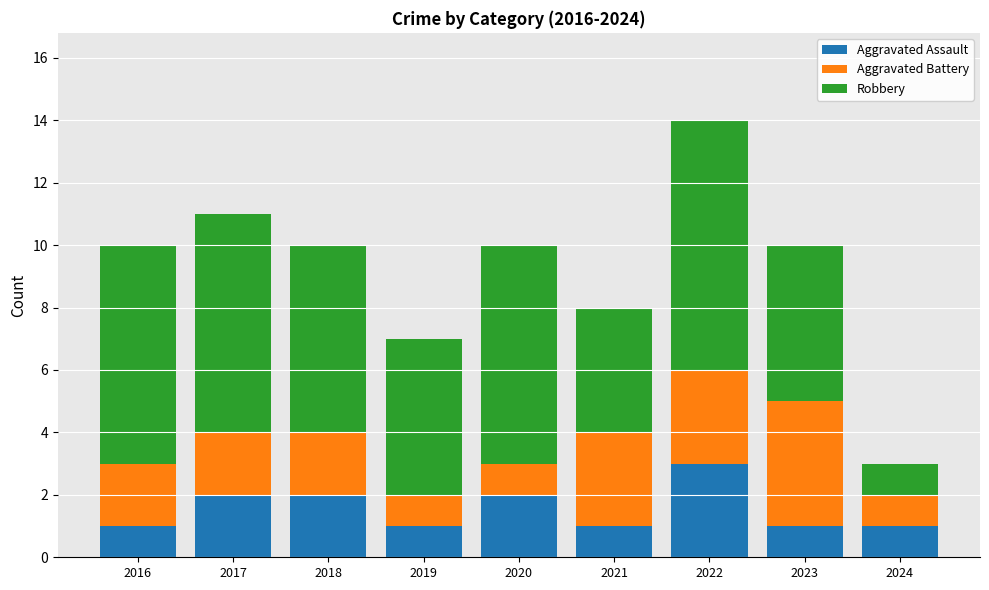

True or false: Aggravated Assault has a value of 2 at 2020.

True